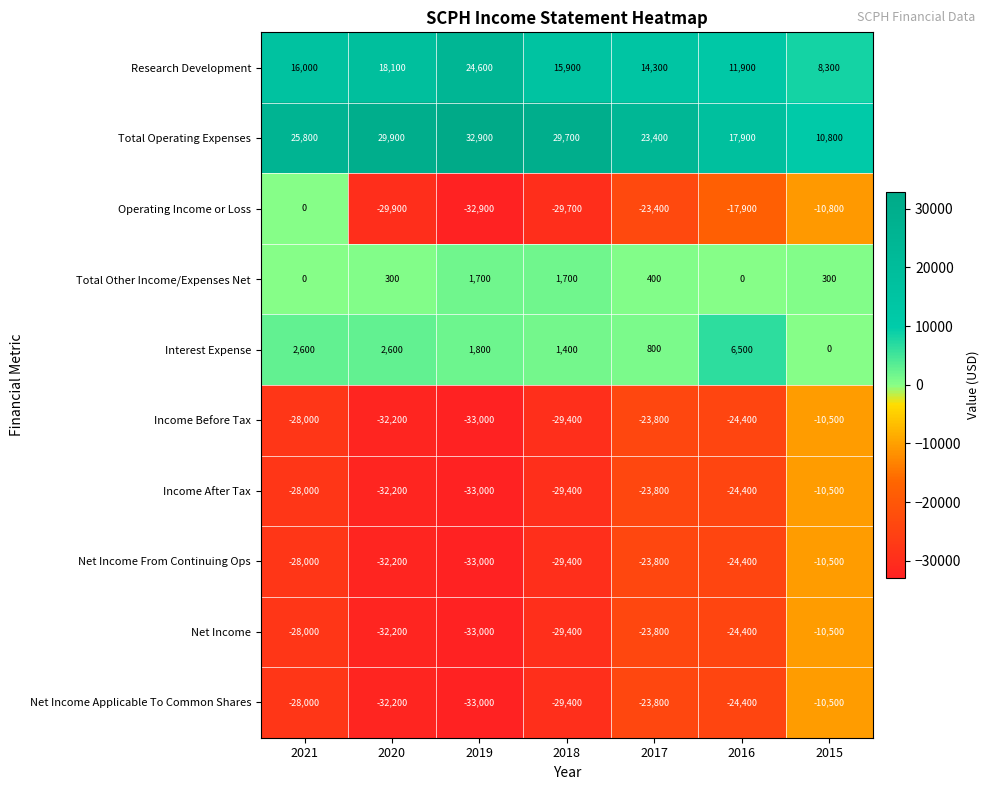

Between 2021 and 2019, which series saw the biggest shift?

Operating Income or Loss